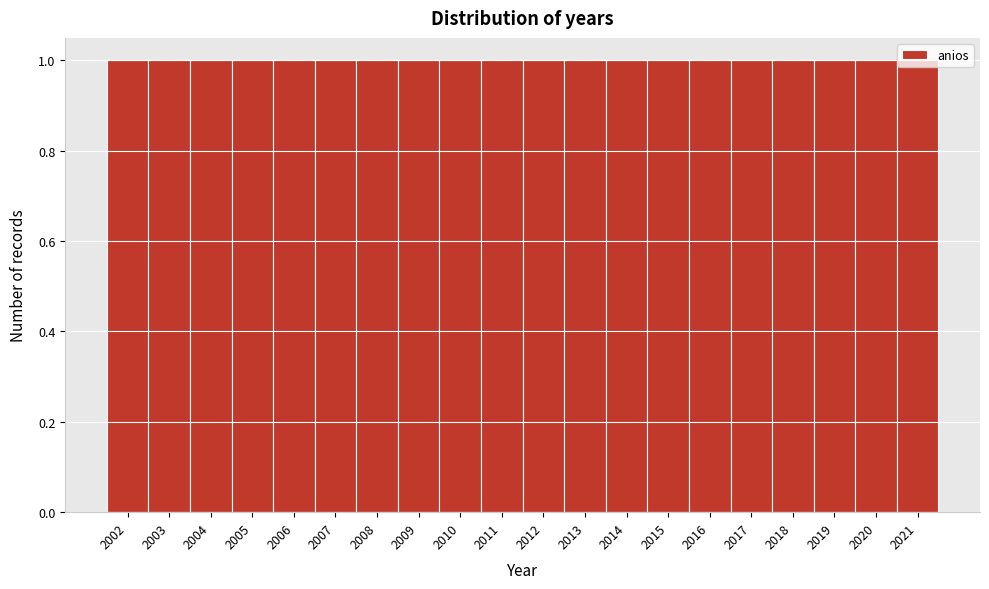

Reading left to right, list every bar in this chart as the range it spans on the x-axis followed by its height. The values are not printed on the chart, so give them approximately, as read against the axis.

2001.5 to 2002.5: 1
2002.5 to 2003.5: 1
2003.5 to 2004.5: 1
2004.5 to 2005.5: 1
2005.5 to 2006.5: 1
2006.5 to 2007.5: 1
2007.5 to 2008.5: 1
2008.5 to 2009.5: 1
2009.5 to 2010.5: 1
2010.5 to 2011.5: 1
2011.5 to 2012.5: 1
2012.5 to 2013.5: 1
2013.5 to 2014.5: 1
2014.5 to 2015.5: 1
2015.5 to 2016.5: 1
2016.5 to 2017.5: 1
2017.5 to 2018.5: 1
2018.5 to 2019.5: 1
2019.5 to 2020.5: 1
2020.5 to 2021.5: 1